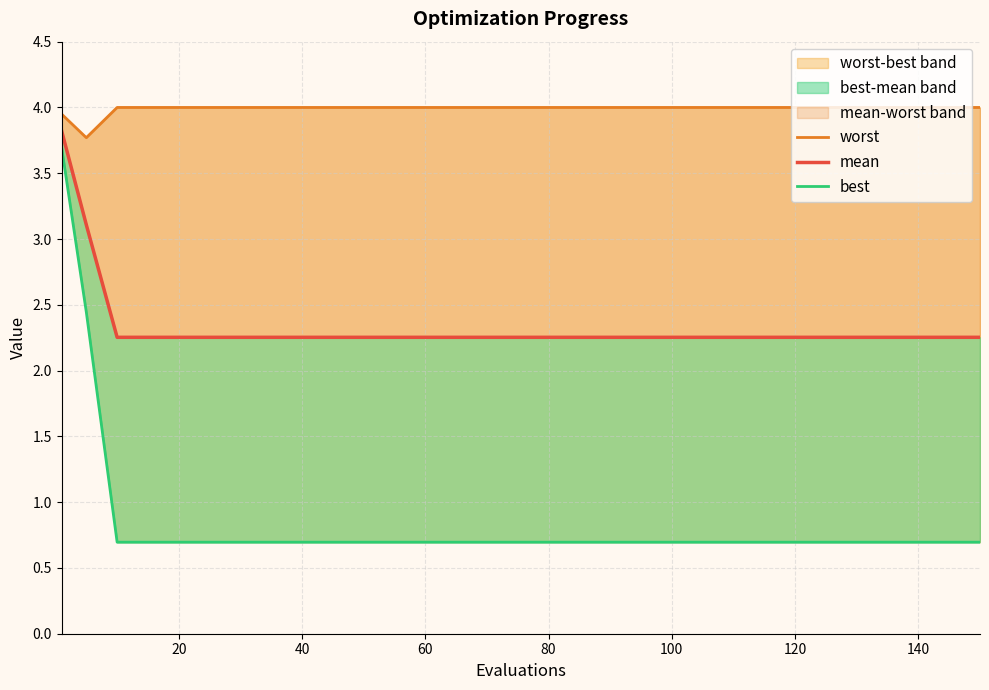

Rank the series by their maximum value, from lowest to highest.

best, mean, worst